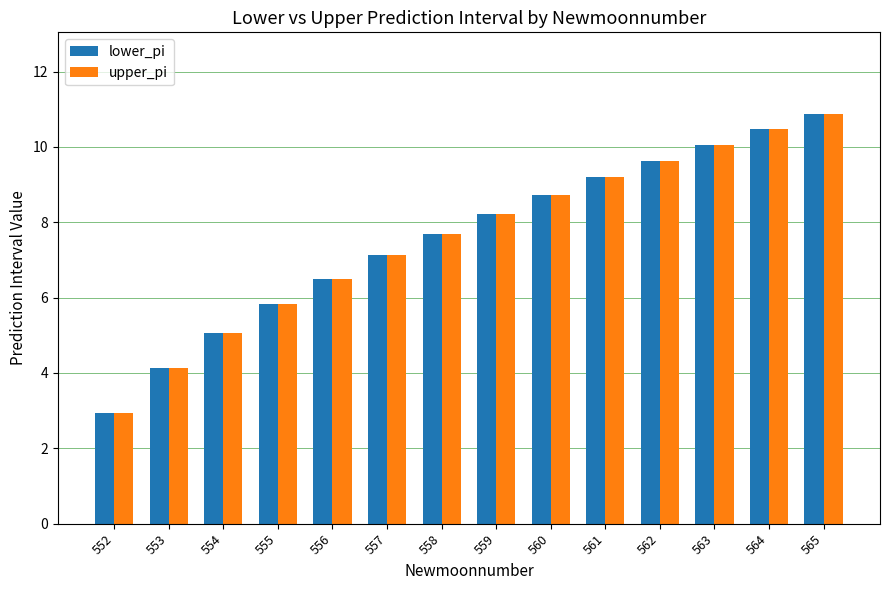

What is the difference between the maximum and minimum values in the lower_pi series?

7.9